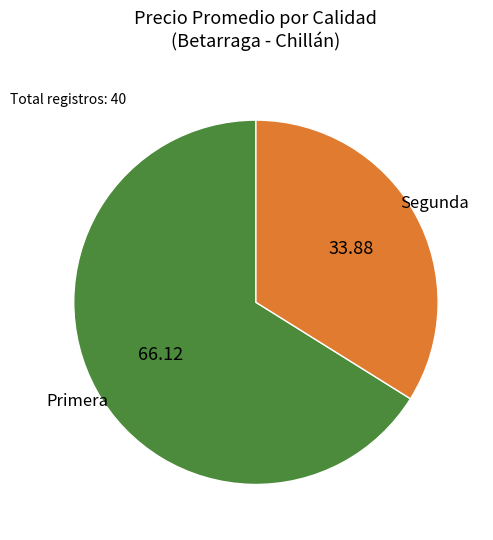

Which slice is the smallest?

Segunda